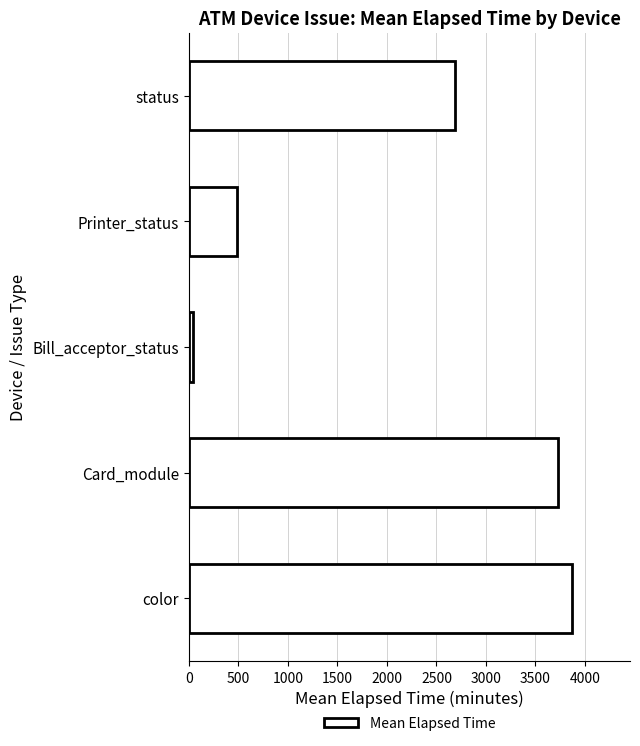

Where is the data nearest to the value 1956?

status